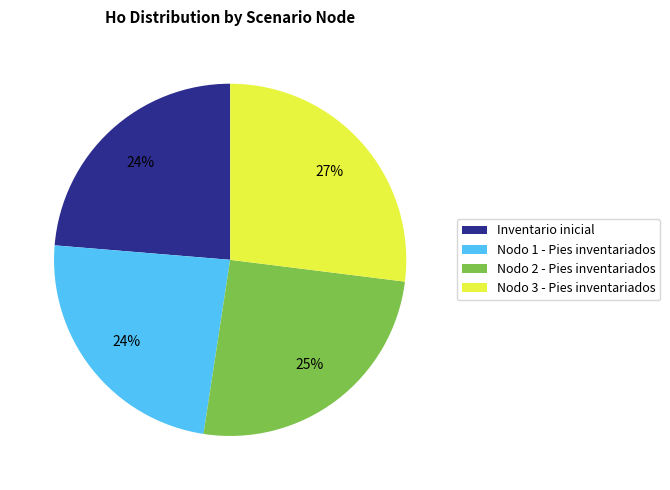

Do Nodo 1 - Pies inventariados and Inventario inicial together represent more than half of the pie?

No